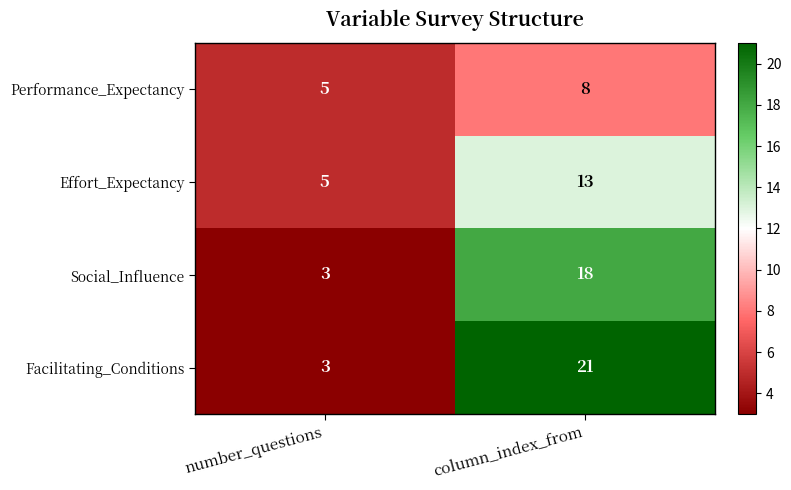

At how many categories does at least one series exceed 19?

1